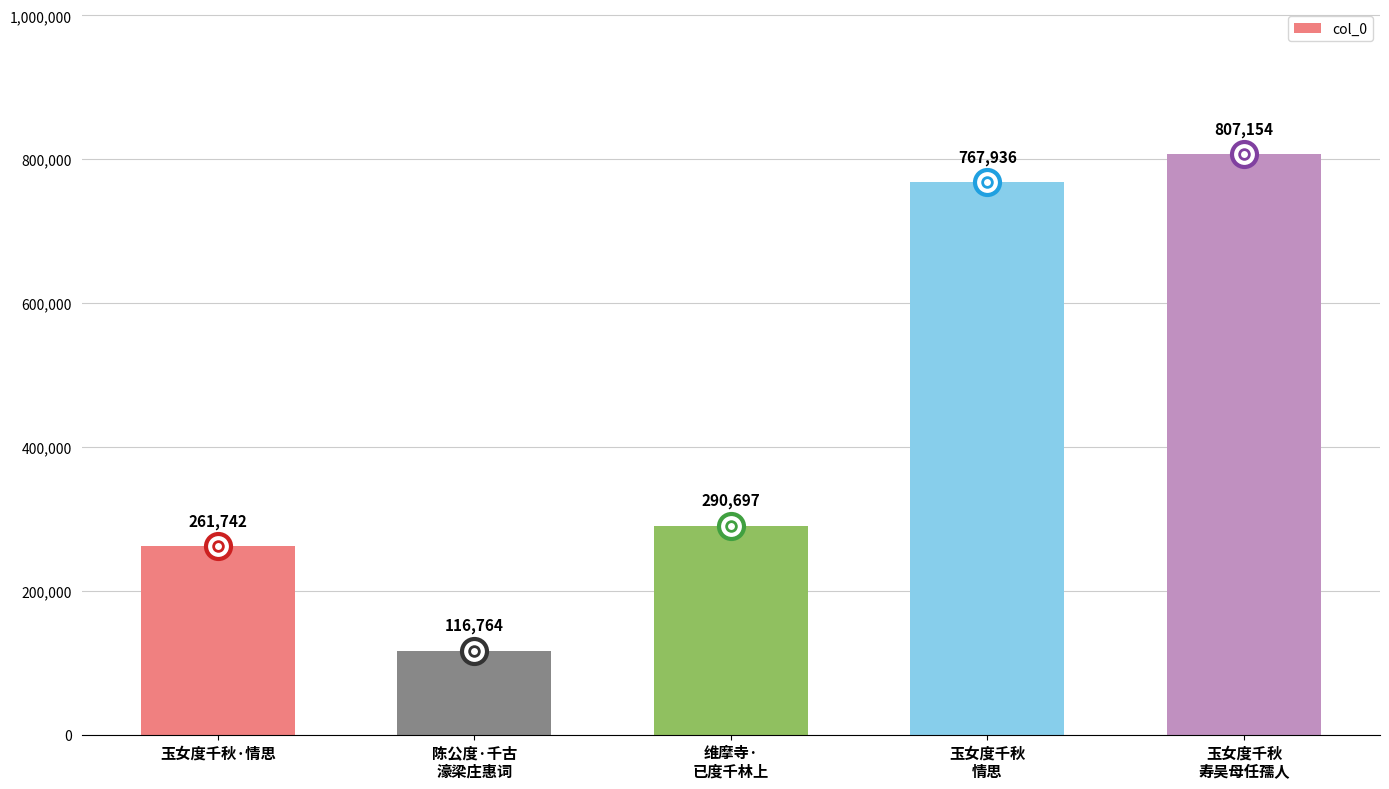

Is it true that the value at 玉女度千秋
寿吴母任孺人 is 1261988?

False